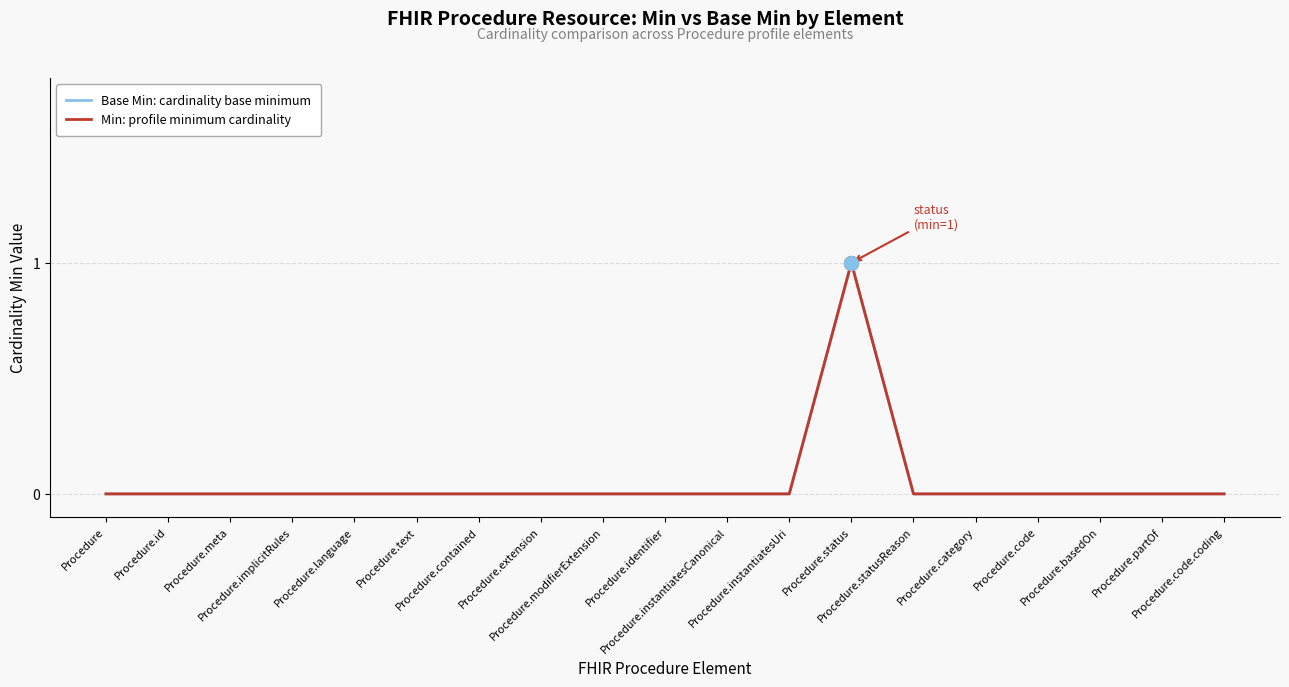

The Min: profile minimum cardinality series shows 1 at Procedure.instantiatesCanonical. True or false?

False